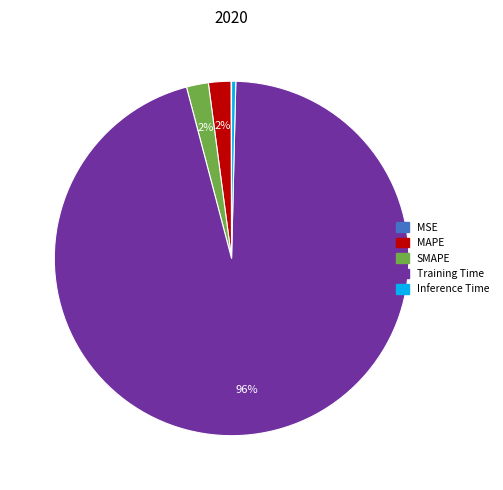

Does SMAPE represent more than half of the total?

No